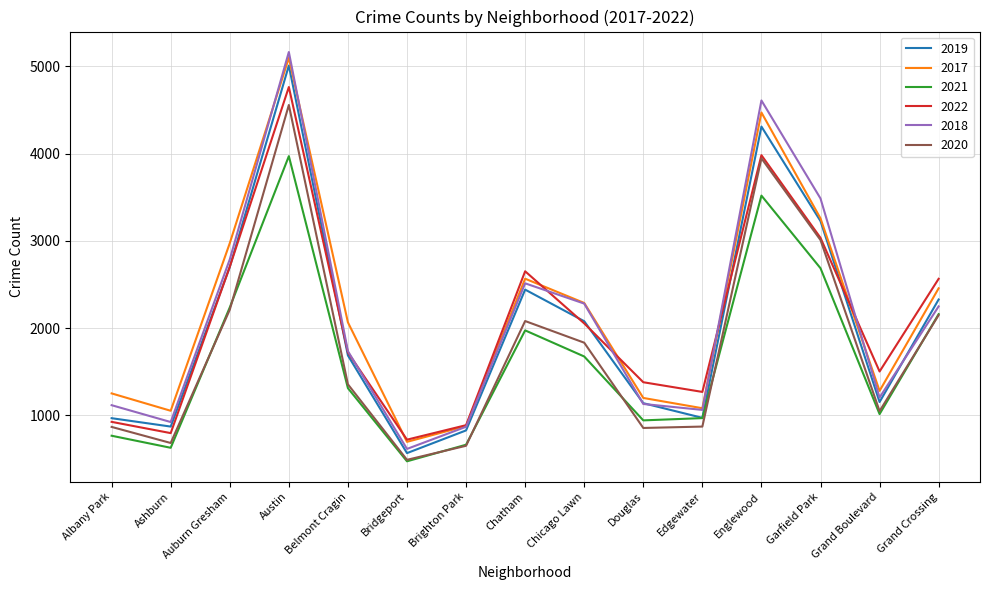

The 2020 series shows 4556 at Austin. True or false?

True